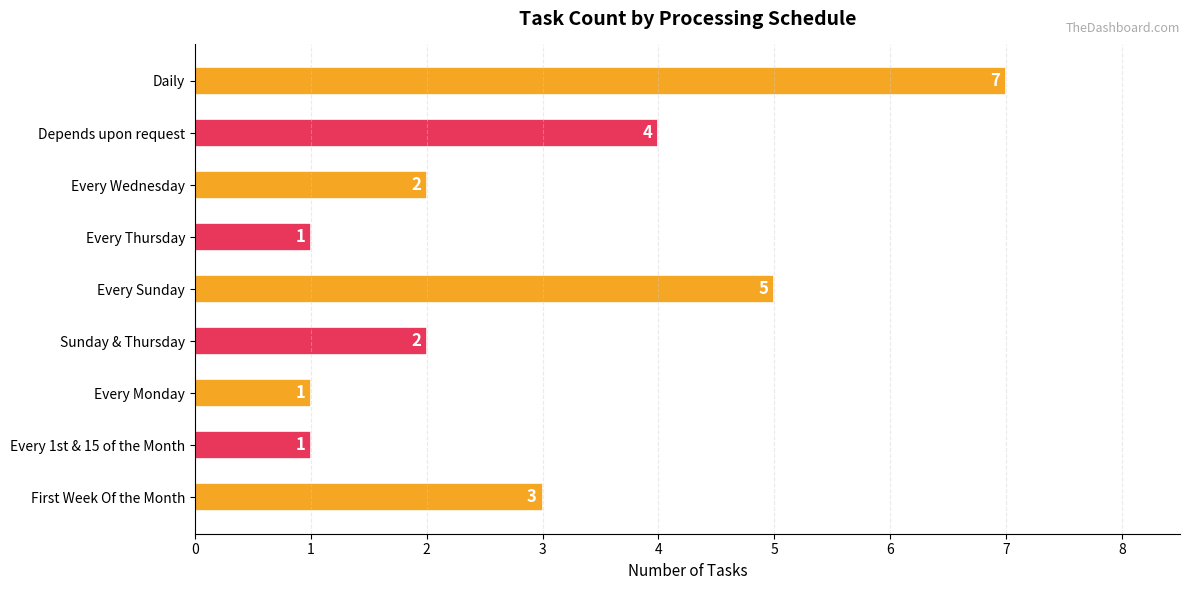

What is the change in value from Every Thursday to Sunday & Thursday?

+1